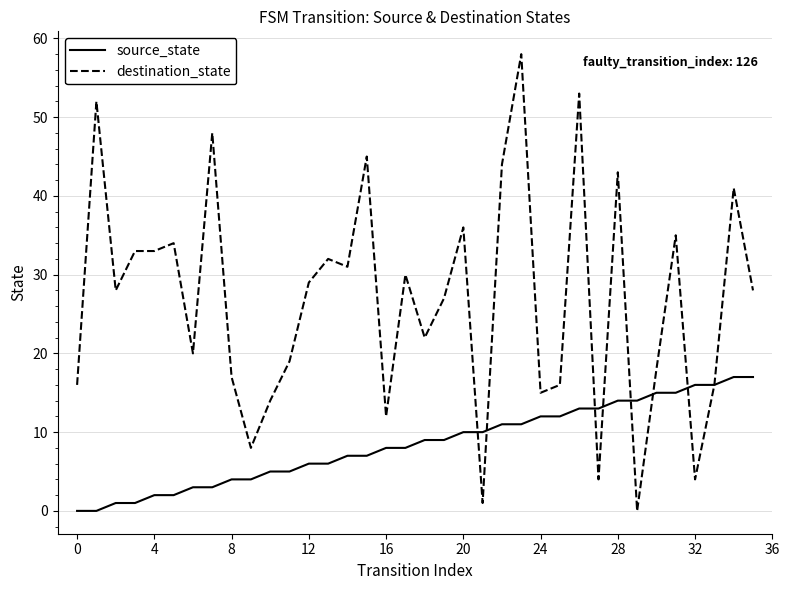

List the series in order of their peak value, lowest first.

source_state, destination_state